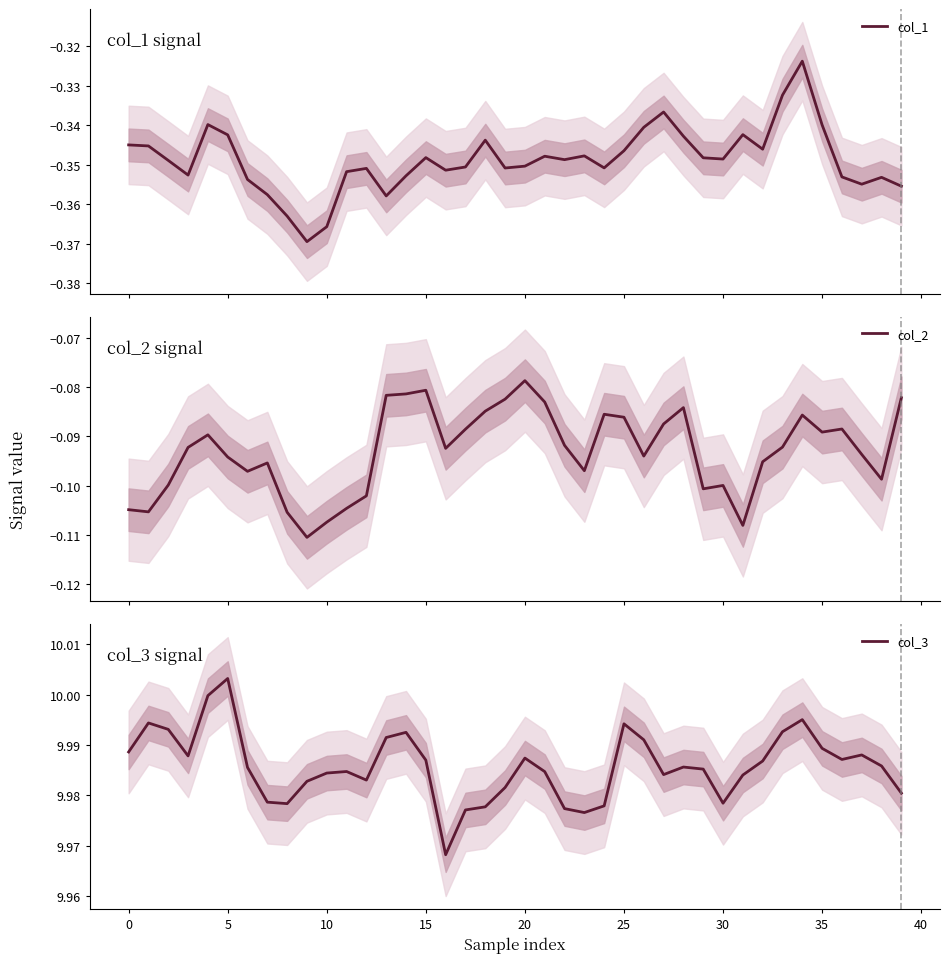

True or false: col_1 and col_2 intersect in this chart.

False